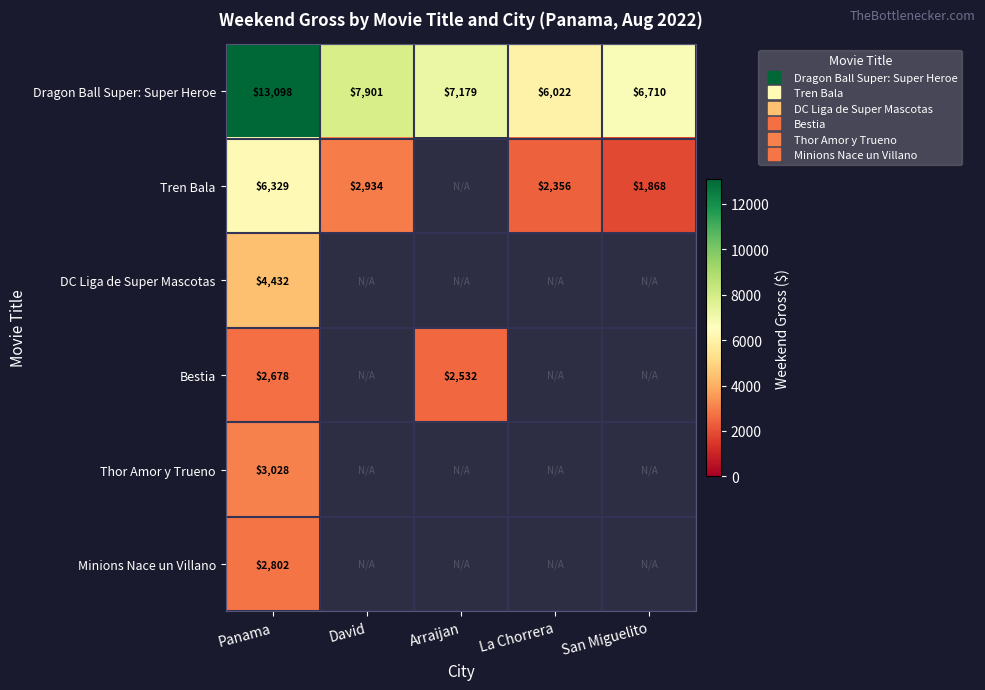

At which category does the chart reach its peak across all series?

Panama